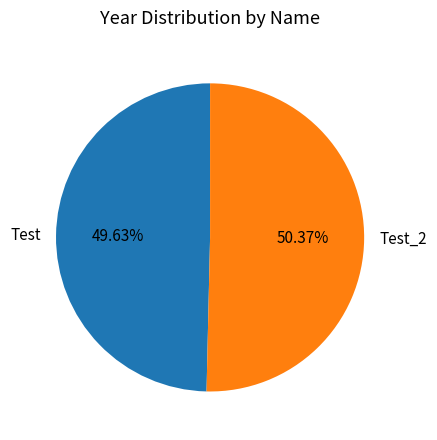

How many slices are in this pie chart?

2